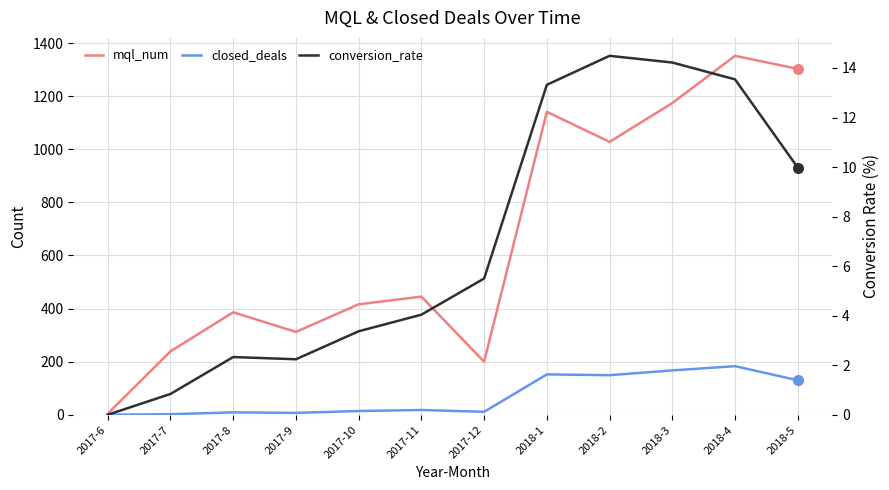

What is the label of the 10th point from the right?

2017-8